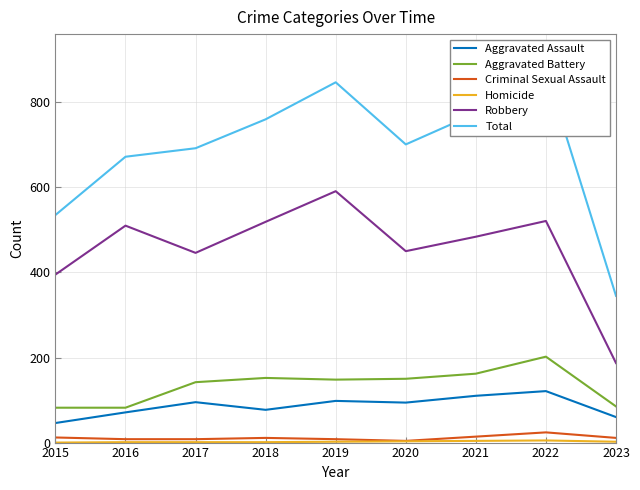

At which category is the sum across all series the highest?

2022